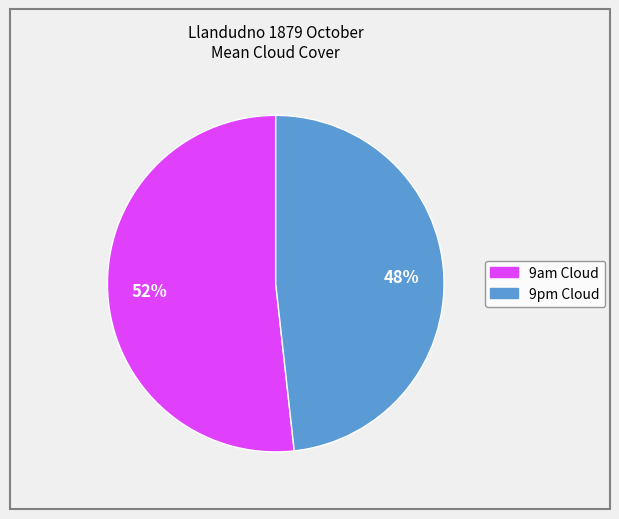

Does any single category account for the majority?

Yes